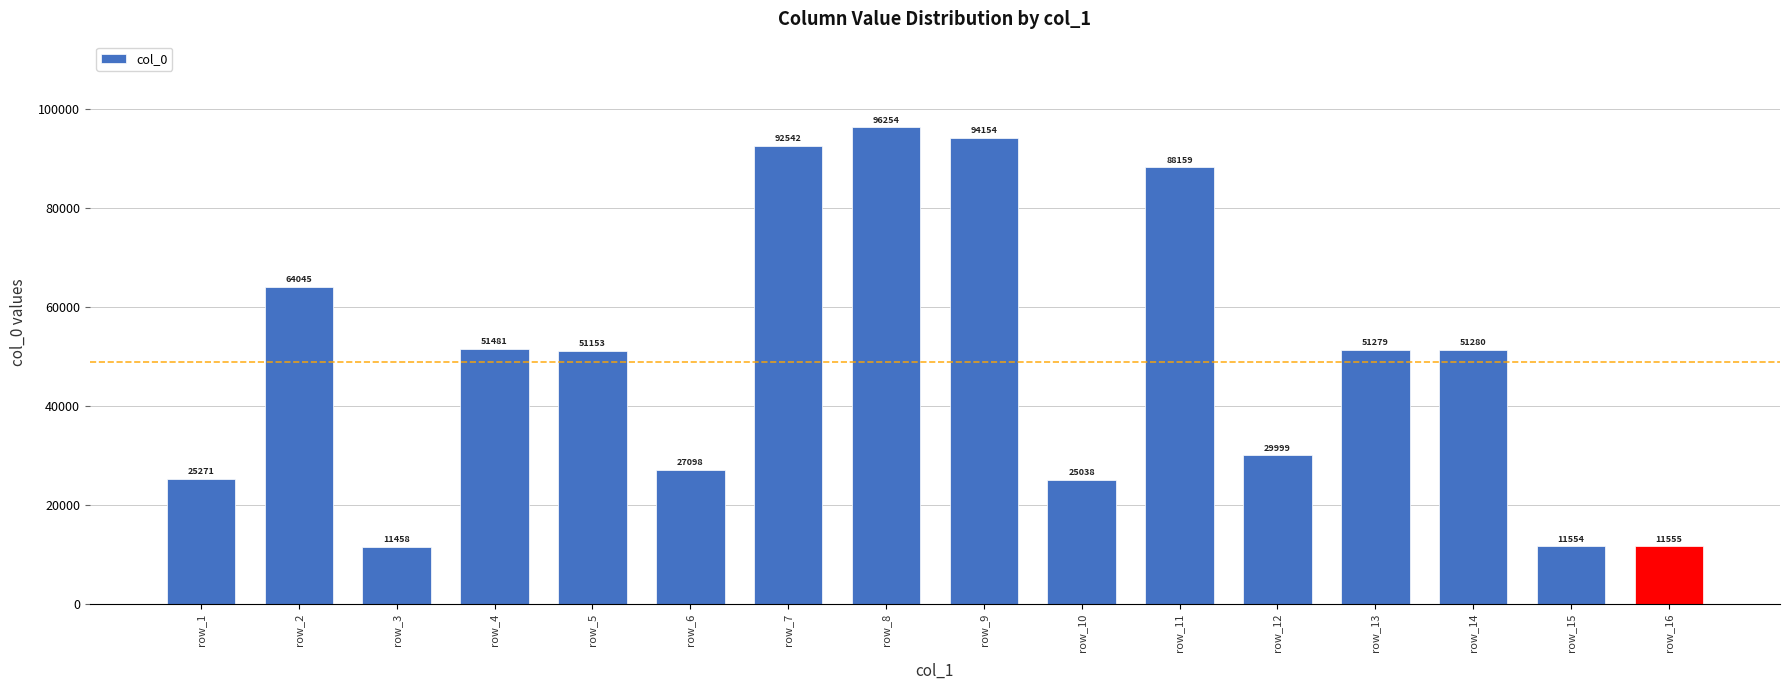

At which category does the chart reach its minimum across all series?

row_3